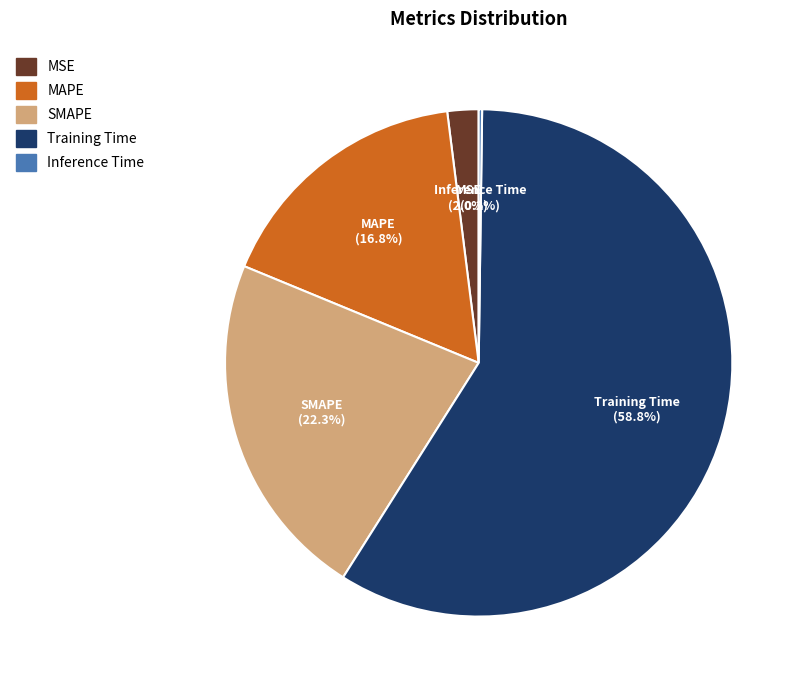

Which slice is the largest?

Training Time